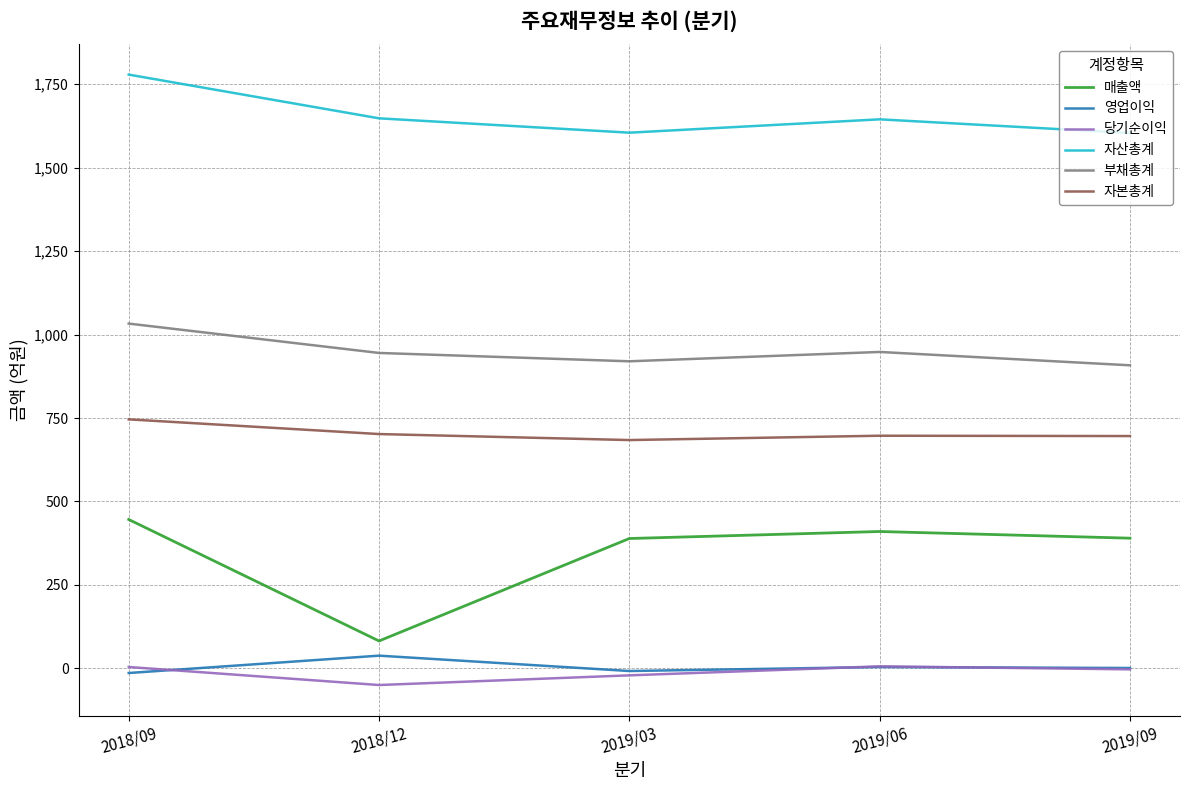

Is the value of 당기순이익 at 2019/06 greater than the value of 자산총계 at 2019/06?

No